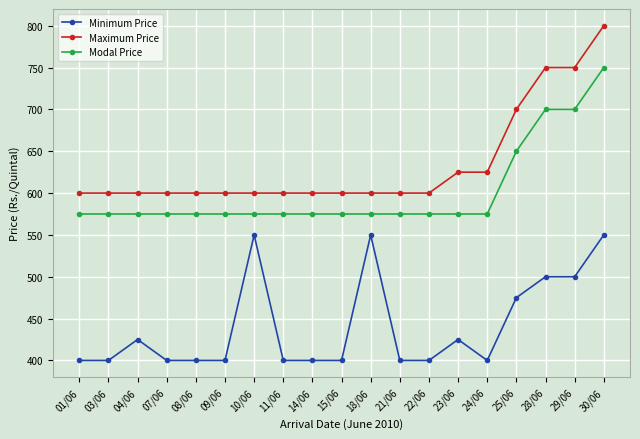

Reading right to left, what are all the values shown in this chart?

Minimum Price: 30/06=550	29/06=500	28/06=500	25/06=475	24/06=400	23/06=425	22/06=400	21/06=400	18/06=550	15/06=400	14/06=400	11/06=400	10/06=550	09/06=400	08/06=400	07/06=400	04/06=425	03/06=400	01/06=400
Maximum Price: 30/06=800	29/06=750	28/06=750	25/06=700	24/06=625	23/06=625	22/06=600	21/06=600	18/06=600	15/06=600	14/06=600	11/06=600	10/06=600	09/06=600	08/06=600	07/06=600	04/06=600	03/06=600	01/06=600
Modal Price: 30/06=750	29/06=700	28/06=700	25/06=650	24/06=575	23/06=575	22/06=575	21/06=575	18/06=575	15/06=575	14/06=575	11/06=575	10/06=575	09/06=575	08/06=575	07/06=575	04/06=575	03/06=575	01/06=575